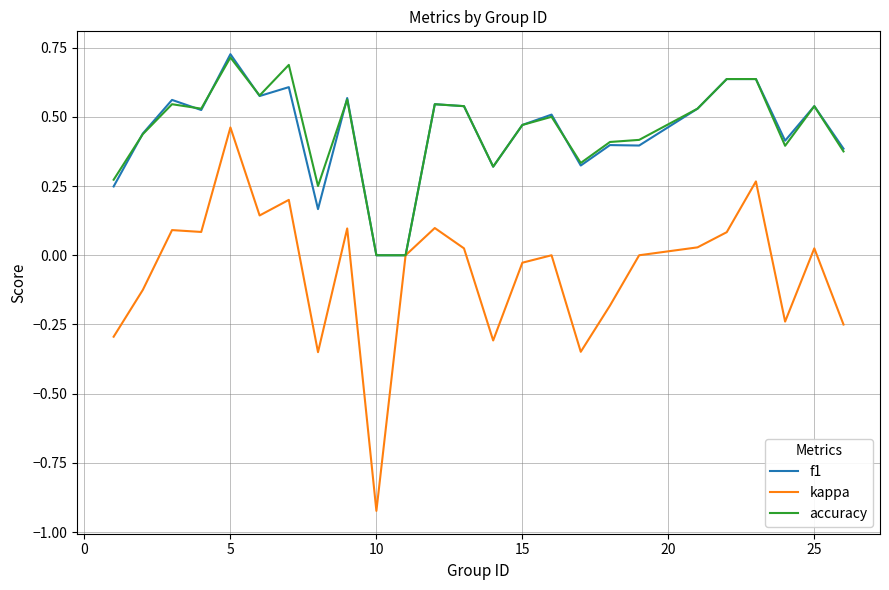

Which series has the largest range (max minus min)?

kappa